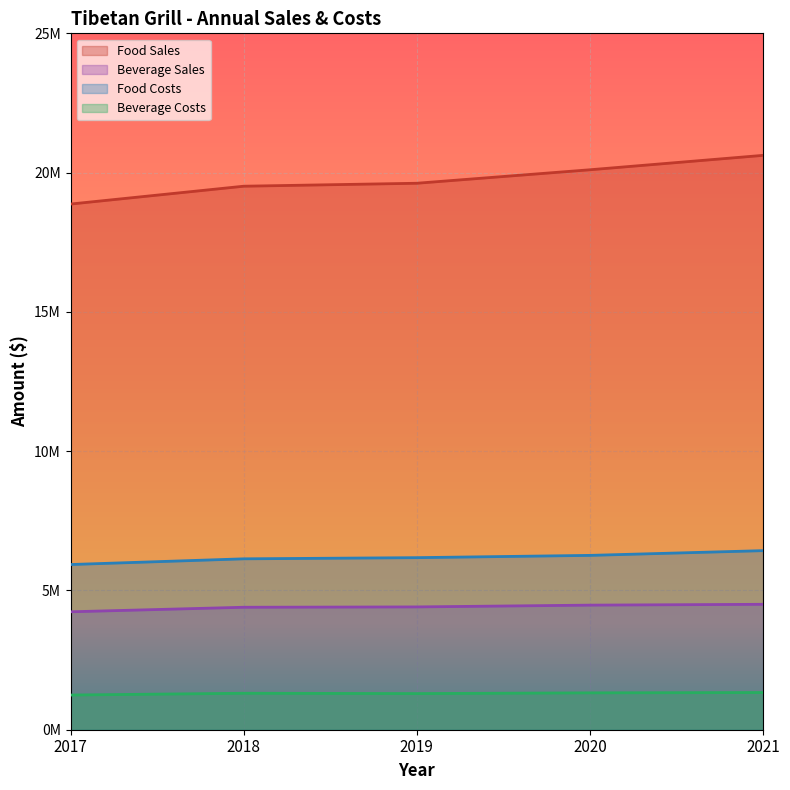

What is the difference between the second highest and minimum values in the Food Sales series?

1230866